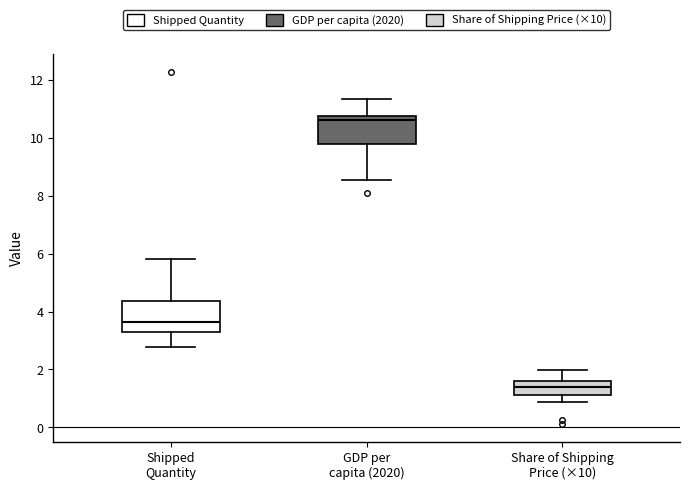

Where is the upper edge of the box for Shipped Quantity on the y-axis? The values are not printed on the chart, so give them approximately, as read against the axis.

4.4